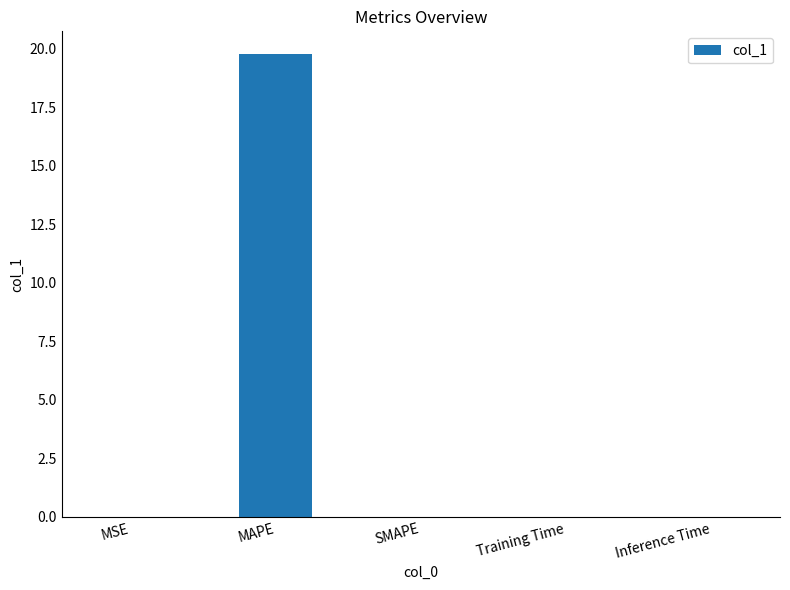

Is it true that the value at Inference Time is 0.0?

True